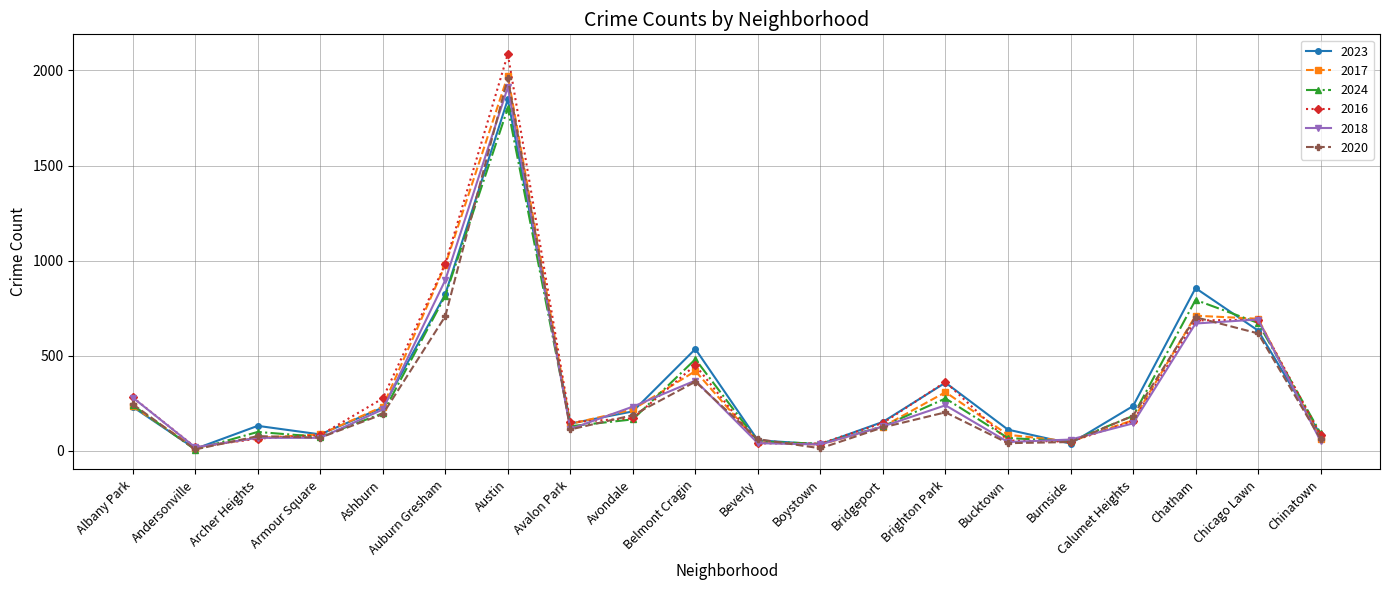

How many lines are shown in the chart?

6